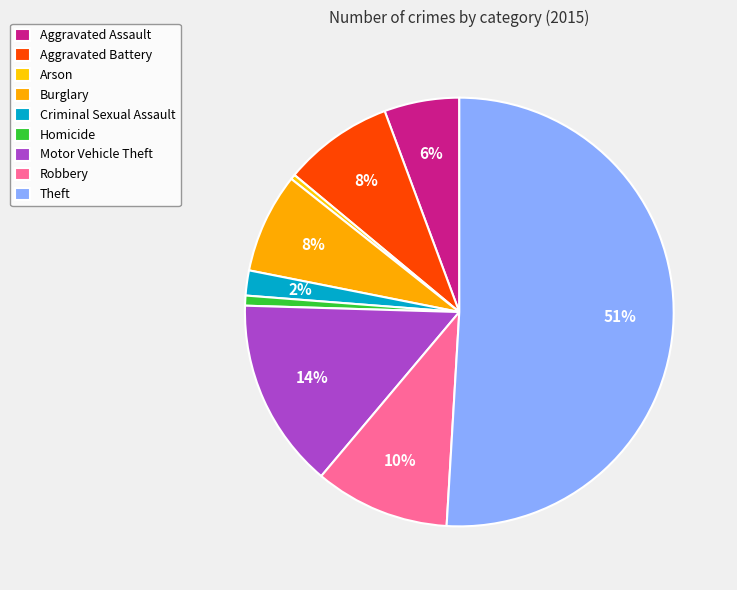

How many segments does this pie chart have?

9